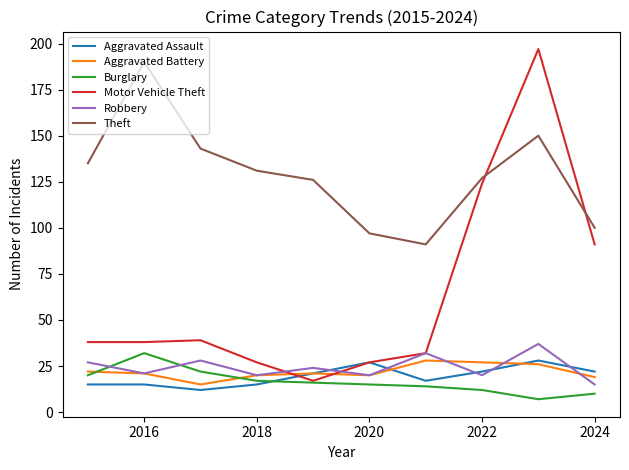

At how many categories does at least one series exceed 102?

7